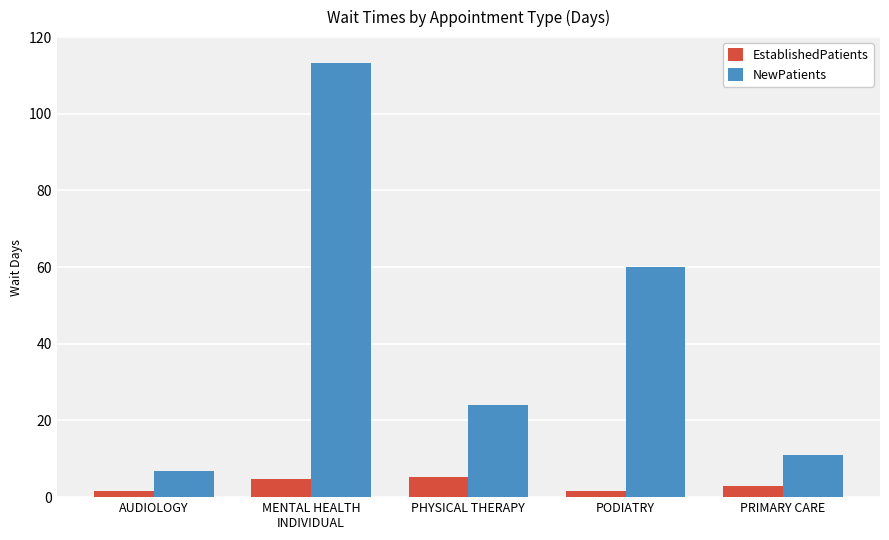

What is the average value of the EstablishedPatients series?

3.2